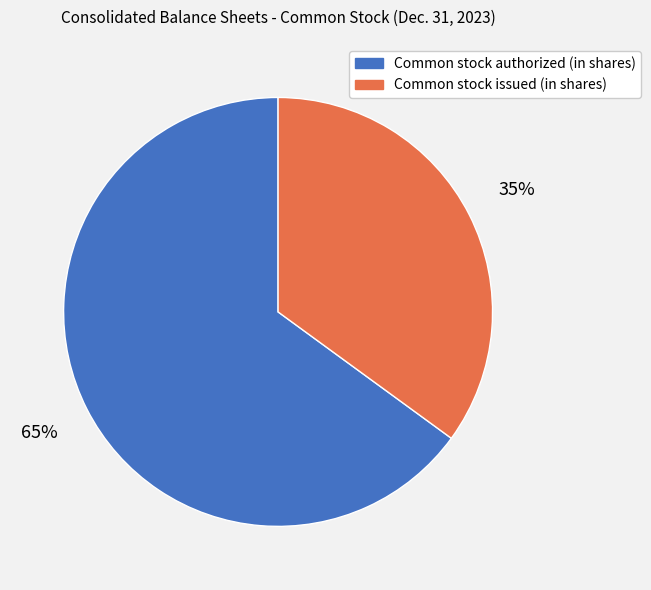

Do Common stock authorized (in shares) and Common stock issued (in shares) together represent more than half of the pie?

Yes